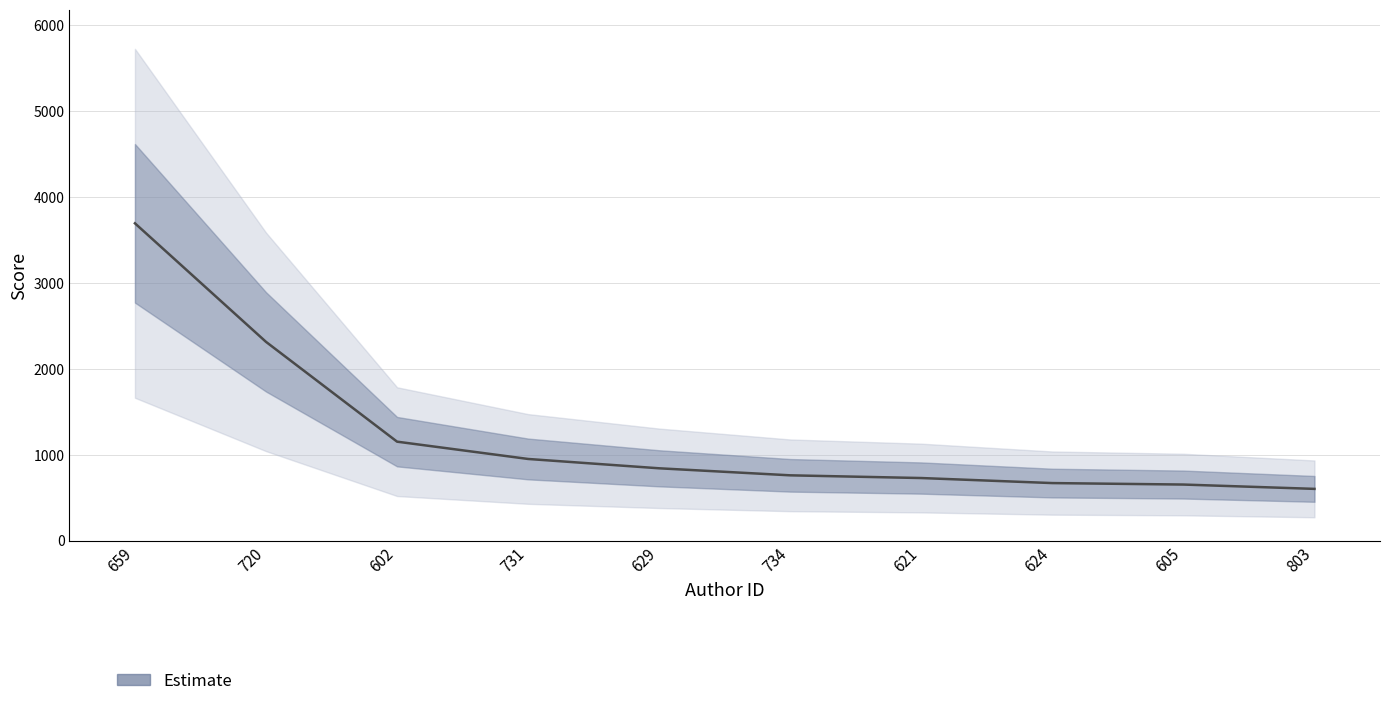

Is it true that the value at 734 is 759.0?

True